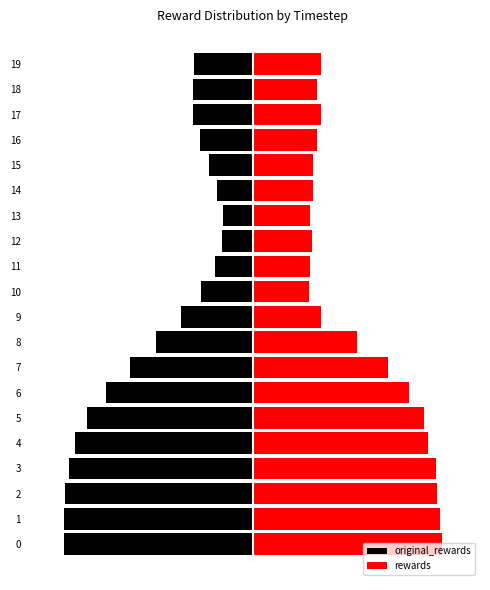

At which label is rewards closest to 0?

10